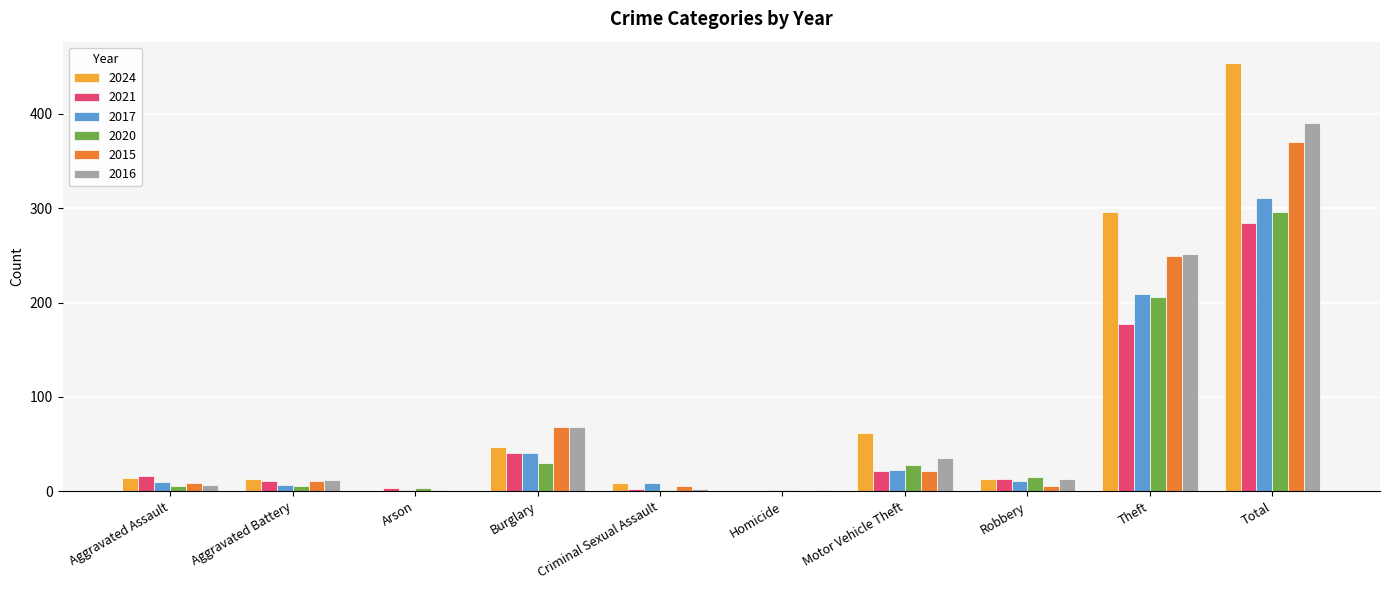

Which series has the widest spread of values?

2024